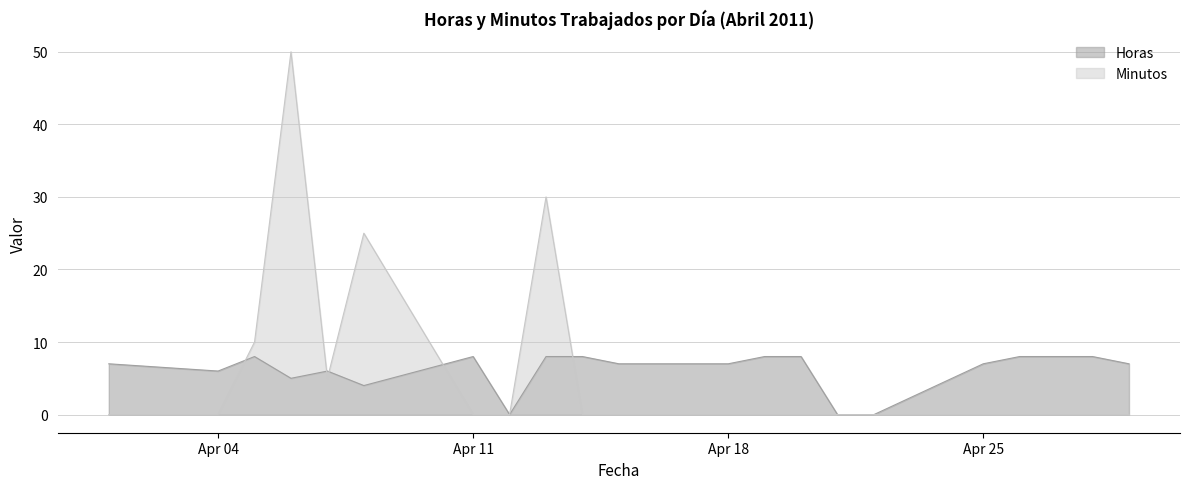

Read the Minutos value at 2011-04-08, to the nearest 10.

20